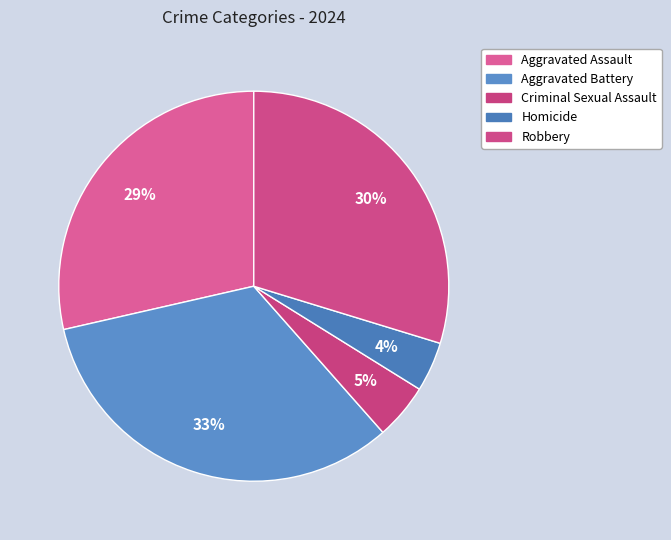

To the nearest percent, what is the average slice percentage?

20%